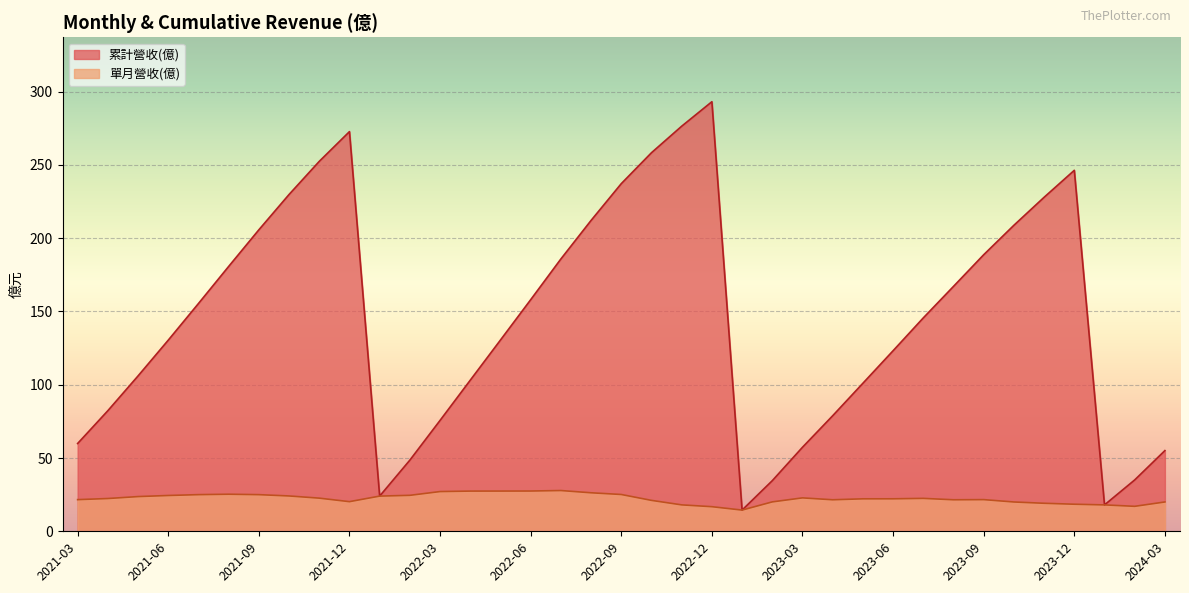

What is the minimum value for 累計營收(億)?

14.5